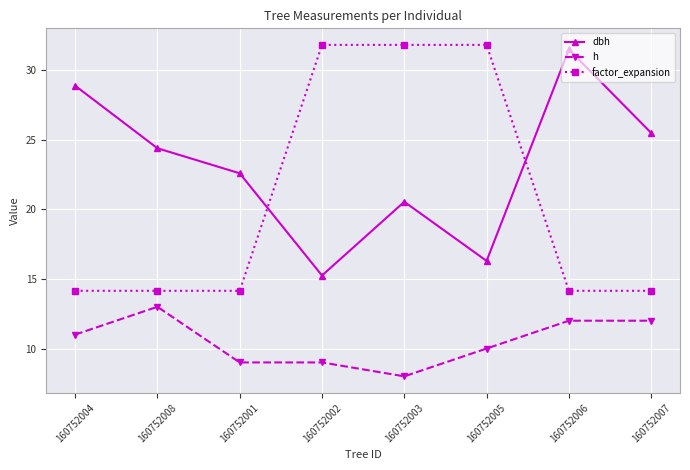

Which series has the largest total across all categories?

dbh